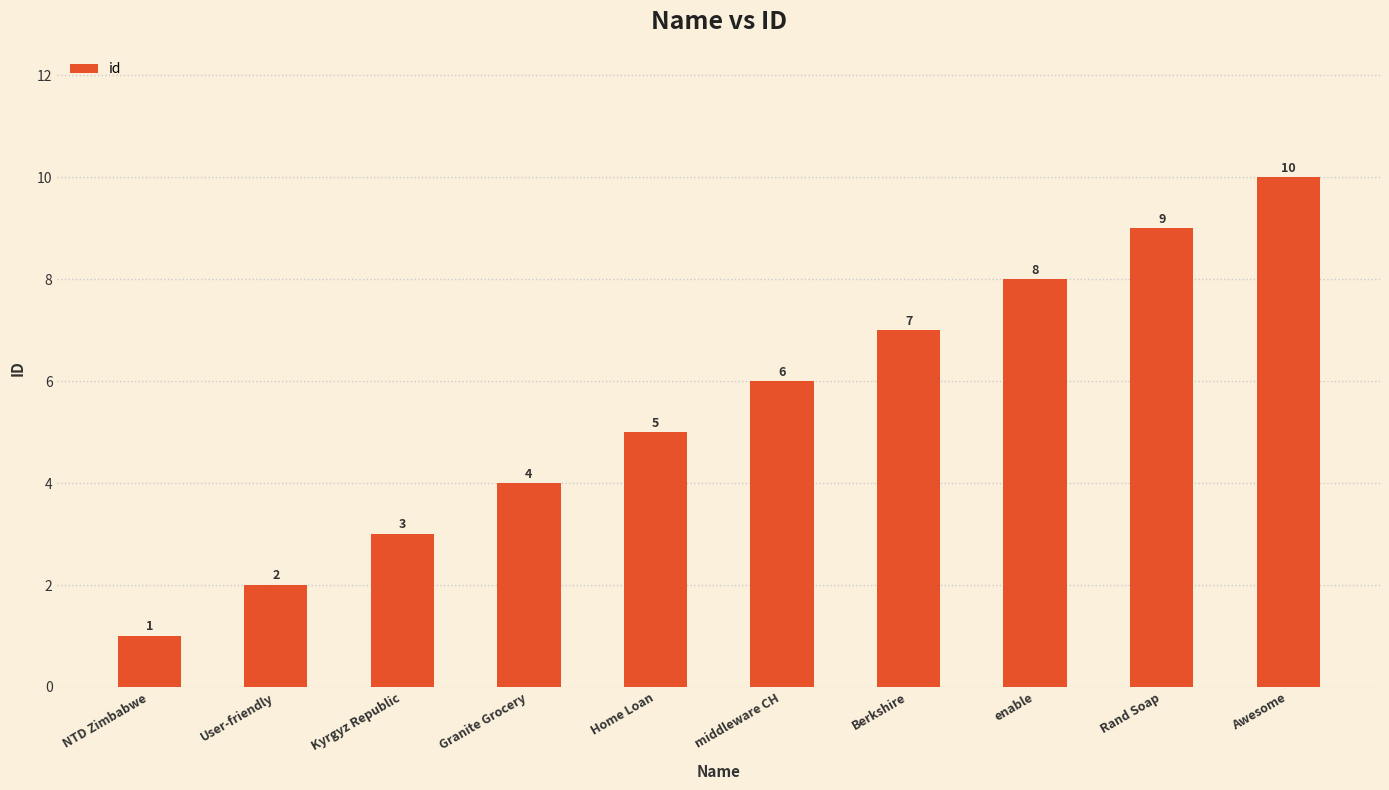

Does the chart contain stacked bars?

No